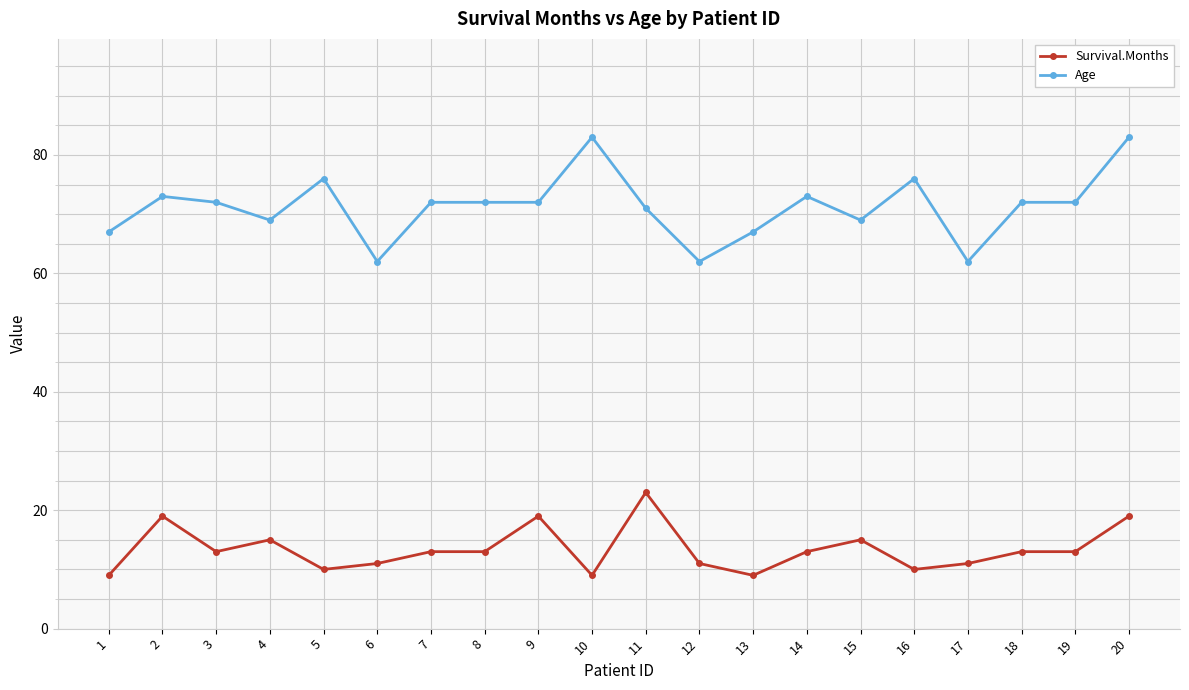

Reading left to right, list all the values displayed in this chart.

Survival.Months: 9	19	13	15	10	11	13	13	19	9	23	11	9	13	15	10	11	13	13	19
Age: 67	73	72	69	76	62	72	72	72	83	71	62	67	73	69	76	62	72	72	83